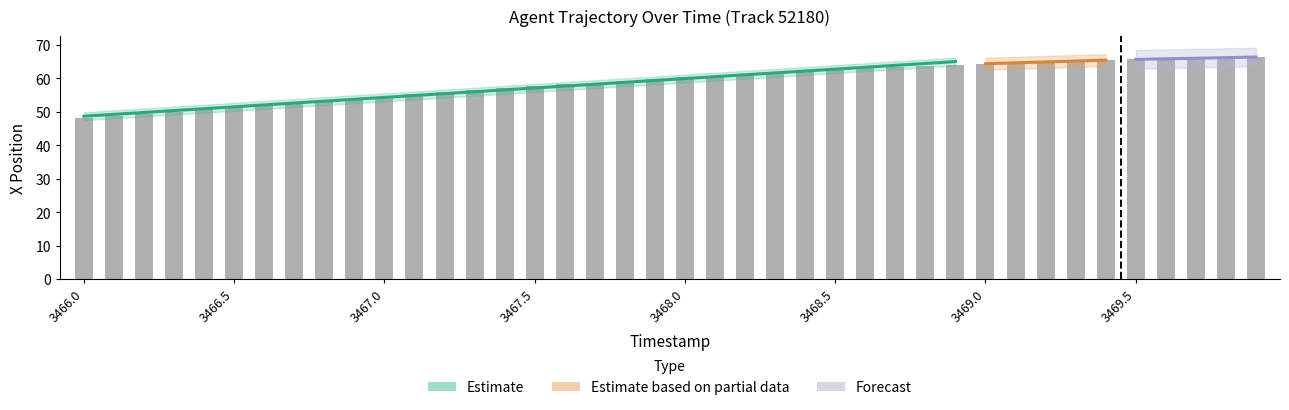

Where is the data nearest to the value 57?

3467.4